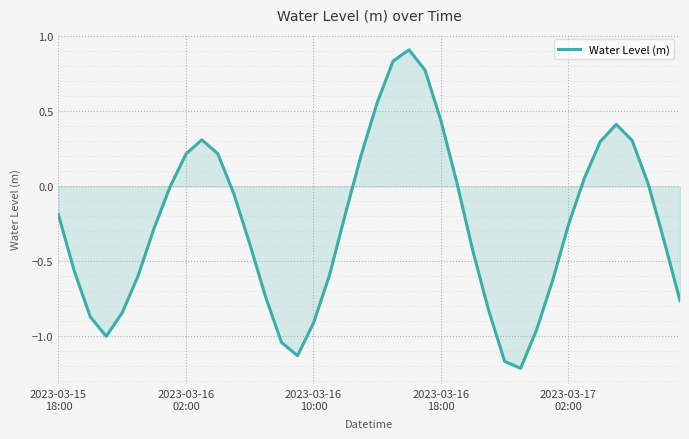

What is the difference between the maximum and minimum values?

2.1